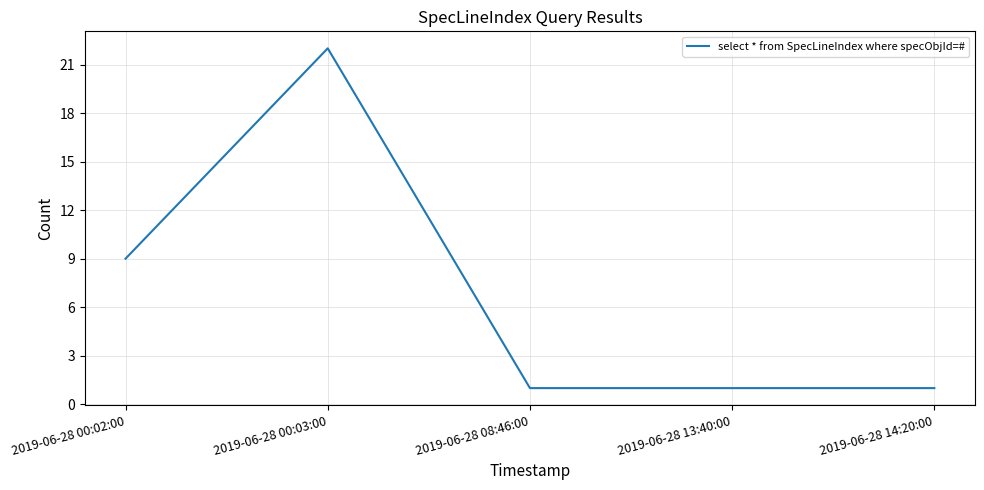

What is the change in value from 2019-06-28 00:02:00 to 2019-06-28 14:20:00?

-8